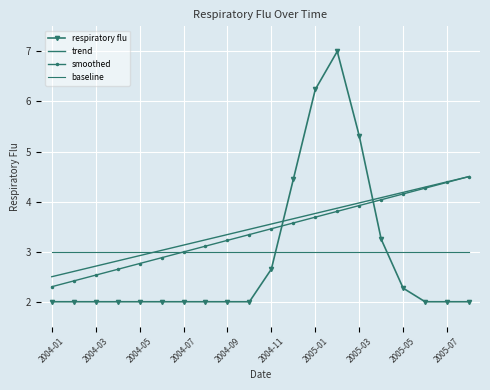

Rank the series by their maximum value, from highest to lowest.

respiratory flu, trend, smoothed, baseline